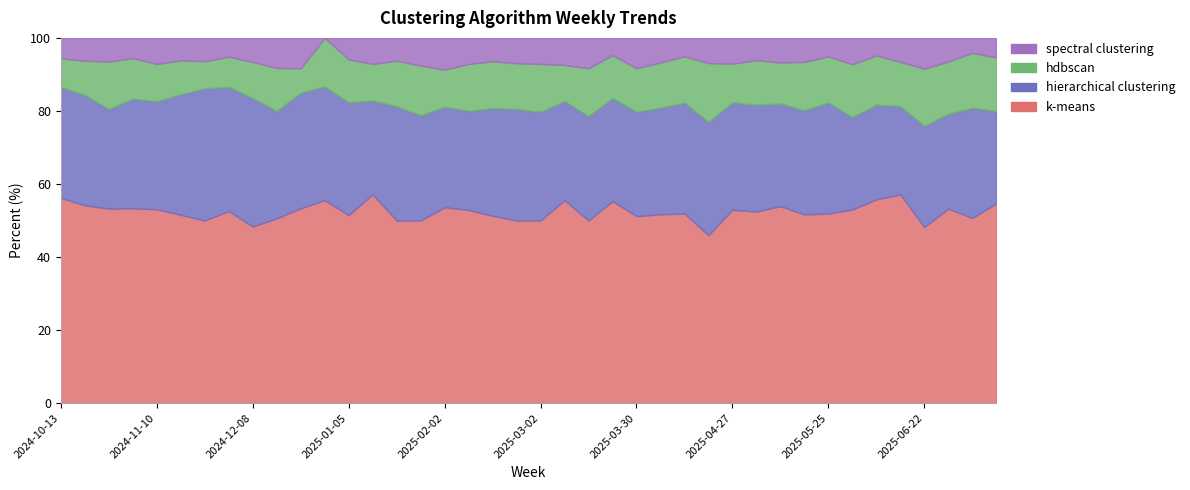

Is it true that k-means equals 28 at 2025-03-16?

False